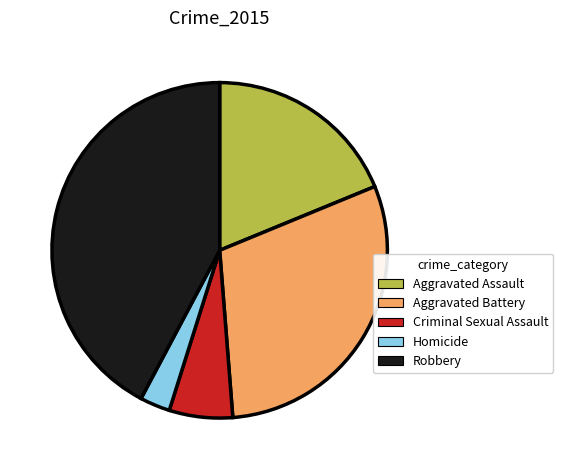

Is it true that Criminal Sexual Assault is 1% of the pie?

False